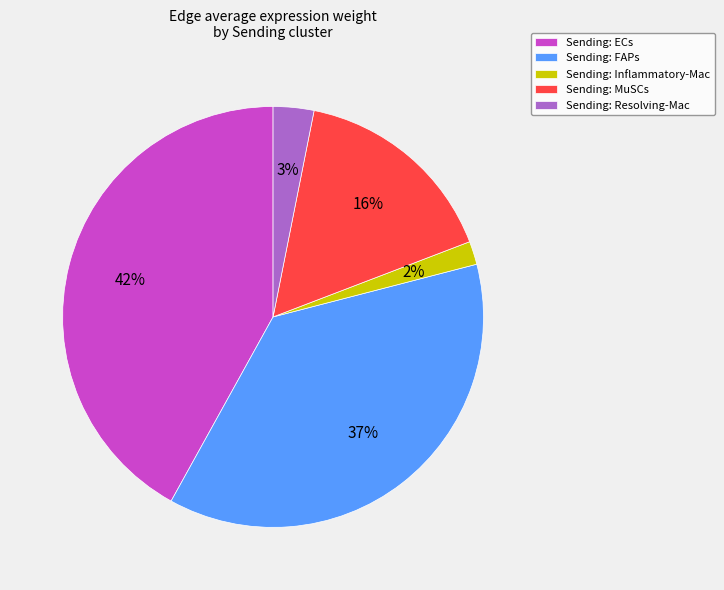

Do Sending: Resolving-Mac and Sending: ECs together represent more than half of the pie?

No